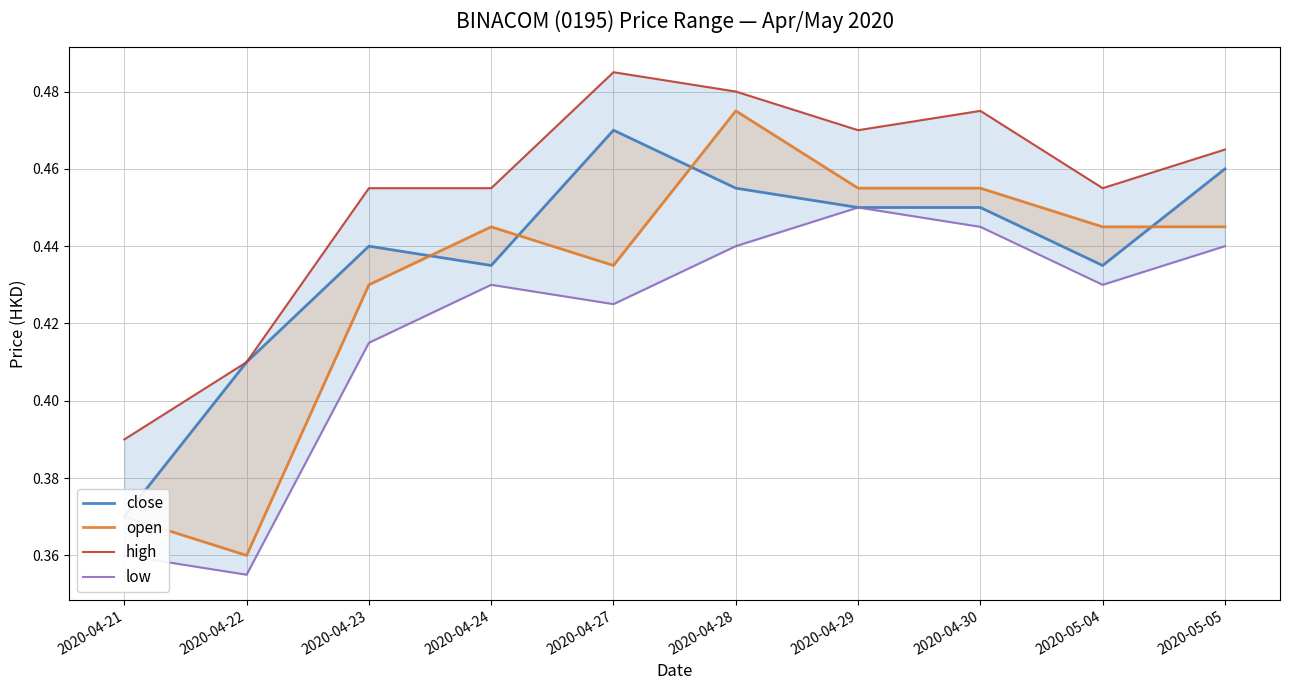

What is the difference between the maximum and minimum values in the close series?

0.1